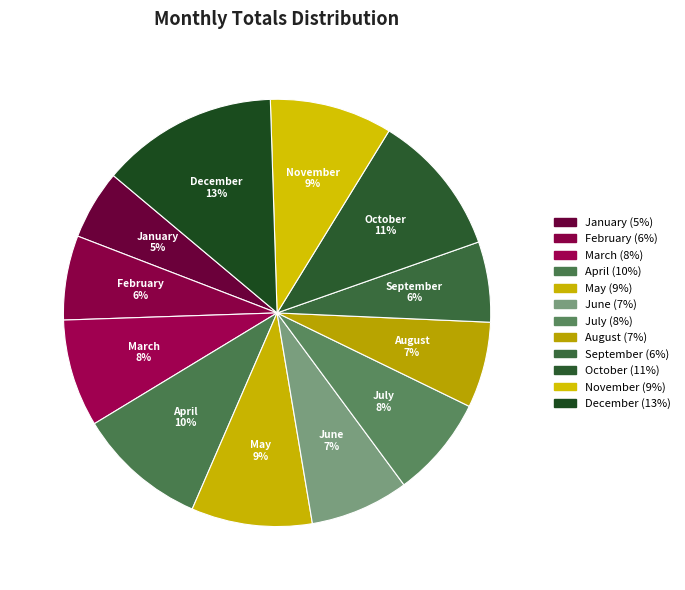

To the nearest percent, what is the combined percentage of July and May?

17%